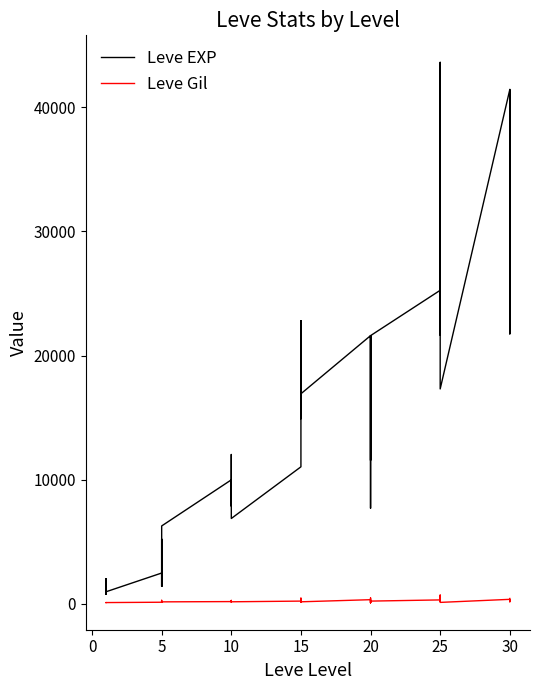

How many interior local peaks does the Leve Gil series have?

13